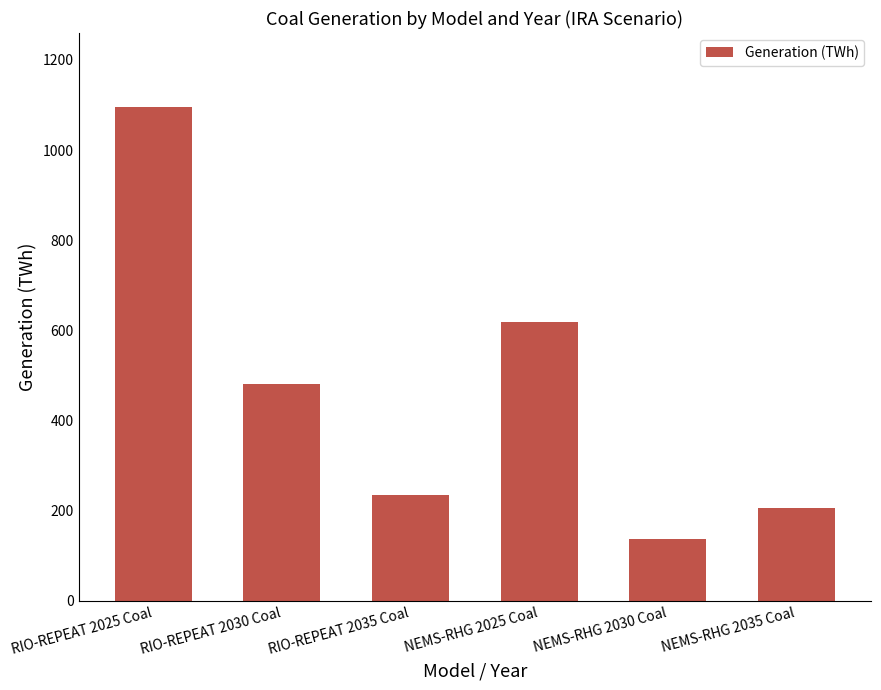

The chart shows a value of 235.4 at NEMS-RHG 2030 Coal. True or false?

False